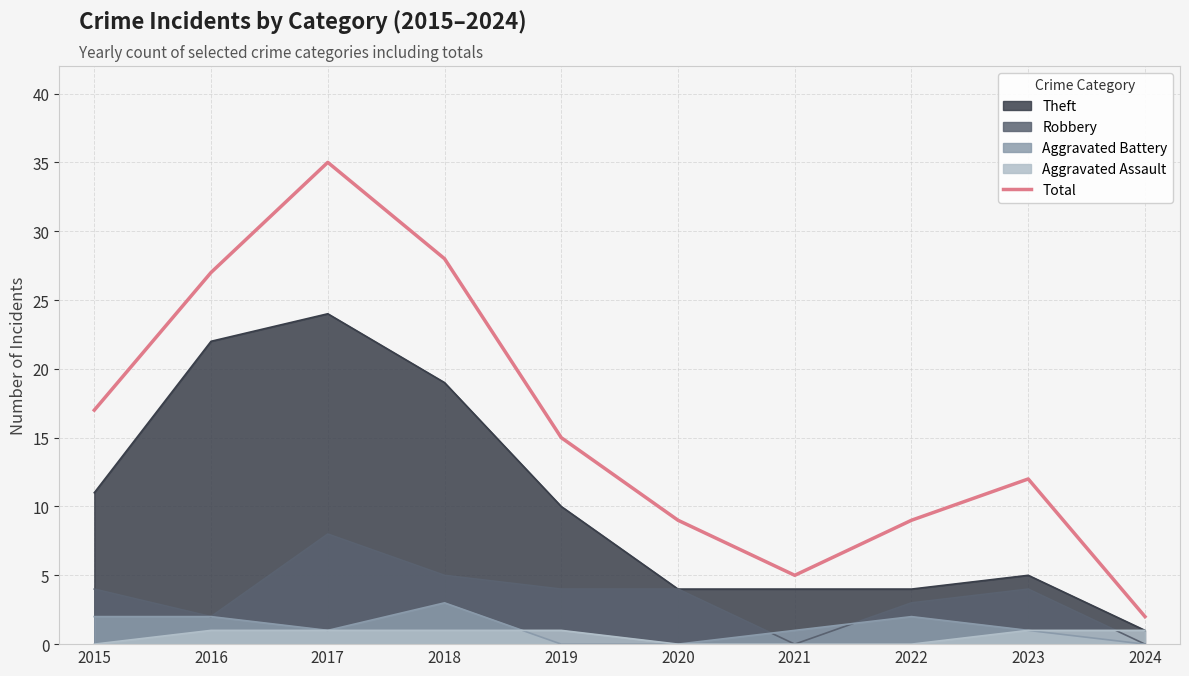

Reading left to right, extract all data points from this chart.

17	27	35	28	15	9	5	9	12	2